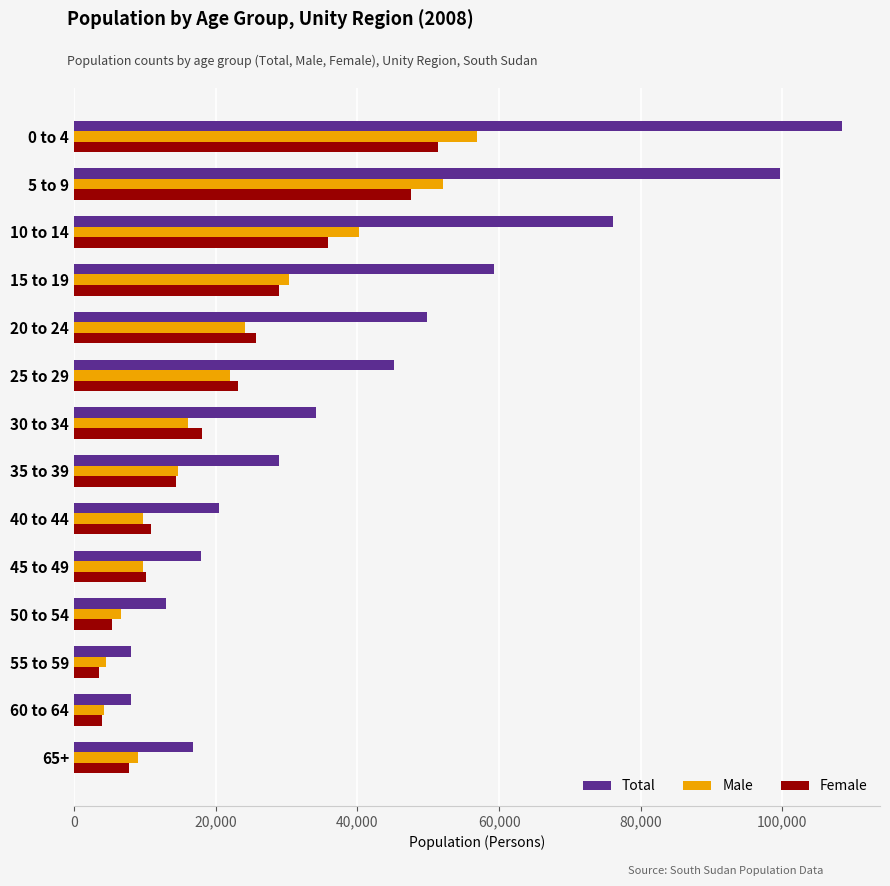

The value of Total at 45 to 49 is 17887. True or false?

True